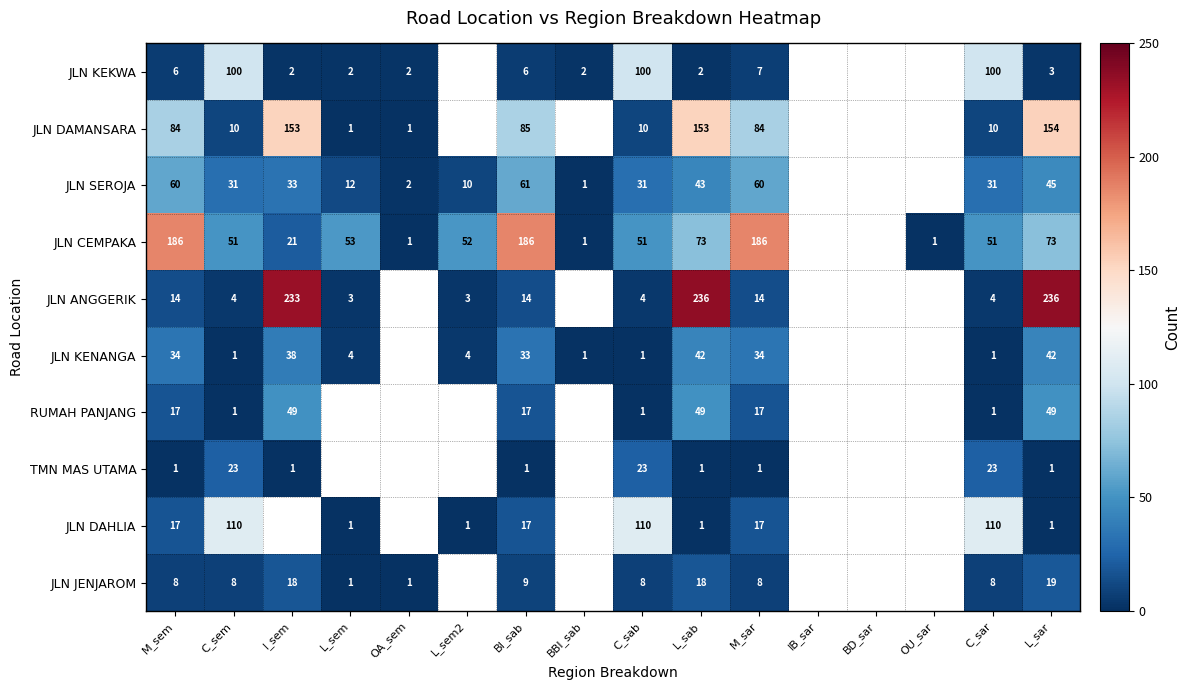

Is it true that JLN KEKWA equals 64 at C_sab?

False